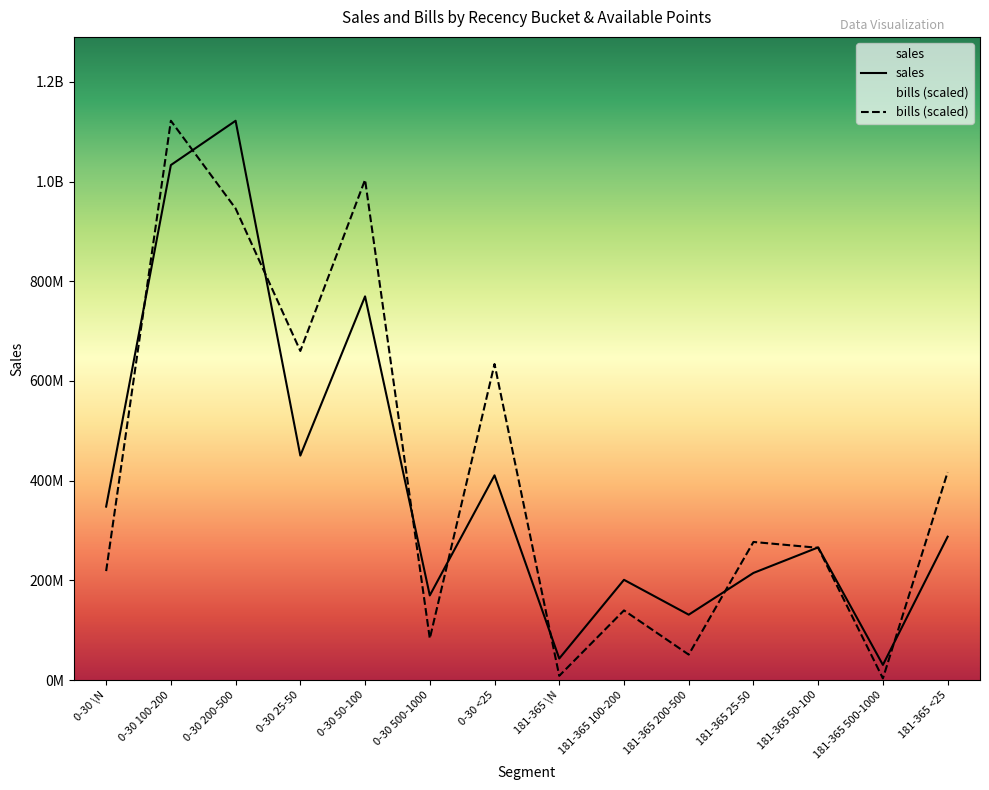

At how many categories does at least one series exceed 765025720?

3